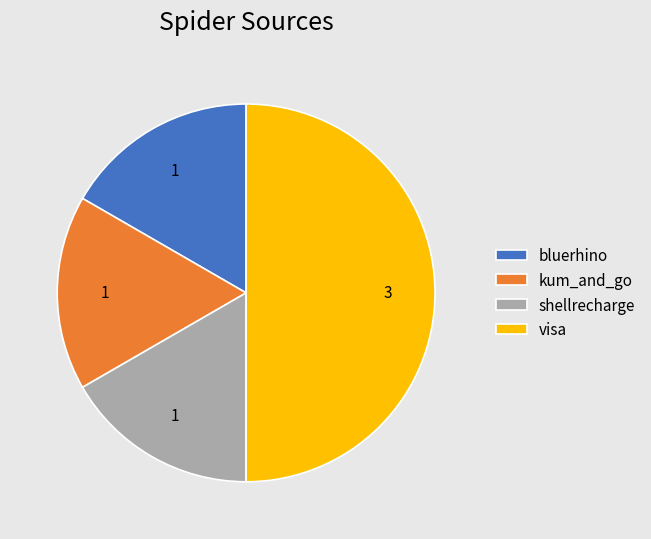

Approximately how many times larger is the value at shellrecharge compared to visa?

0.3